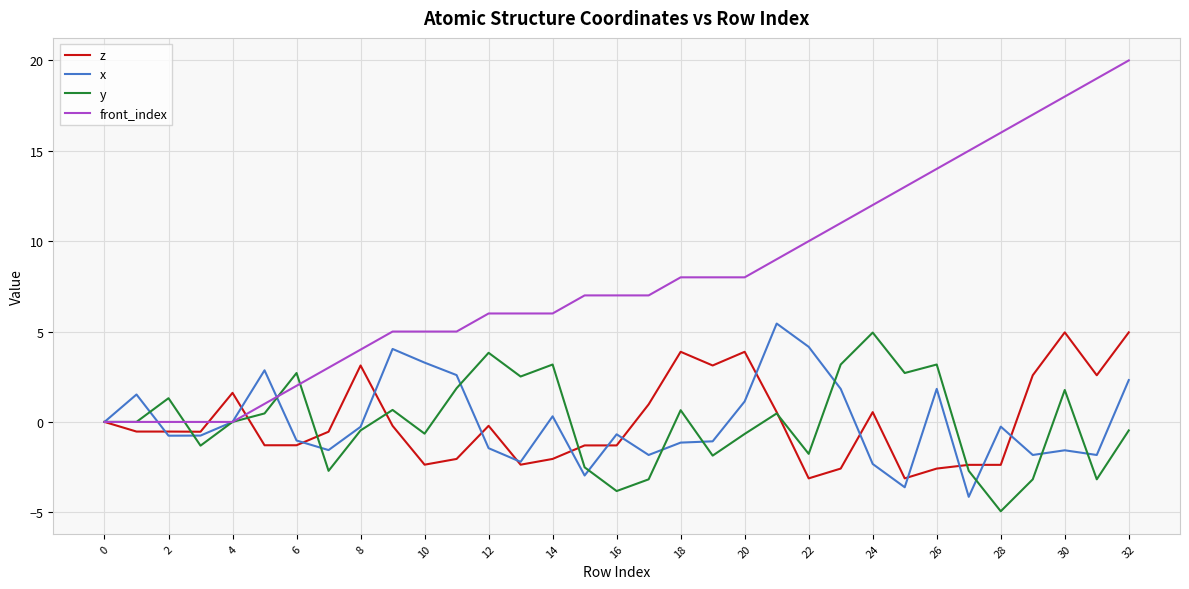

What is the greatest value displayed?

20.0